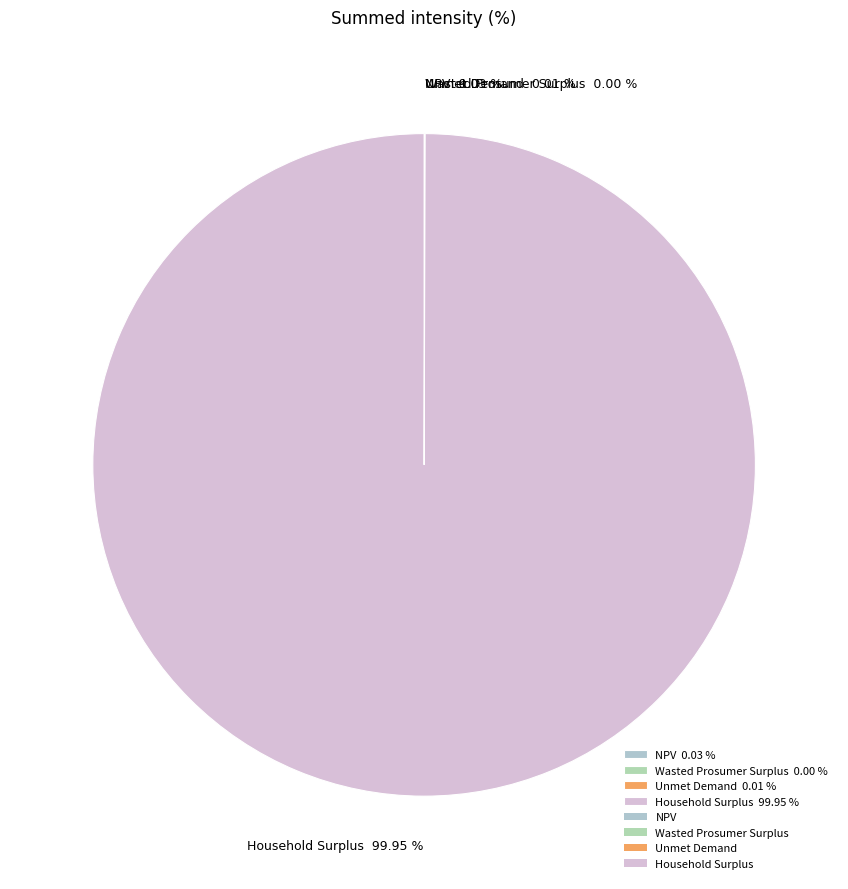

Does any single category account for the majority?

Yes